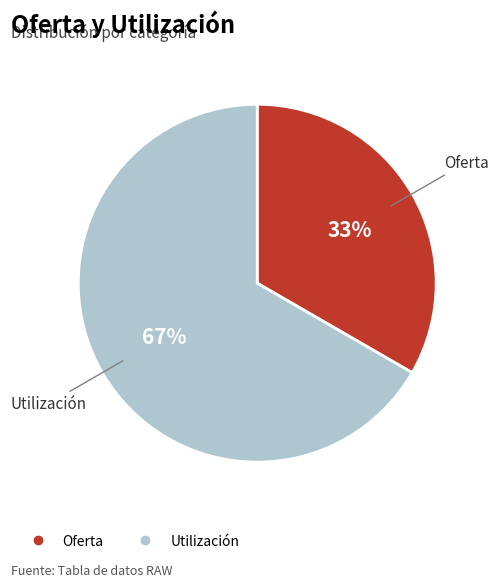

Is the sum of Utilización and Oferta greater than half?

Yes